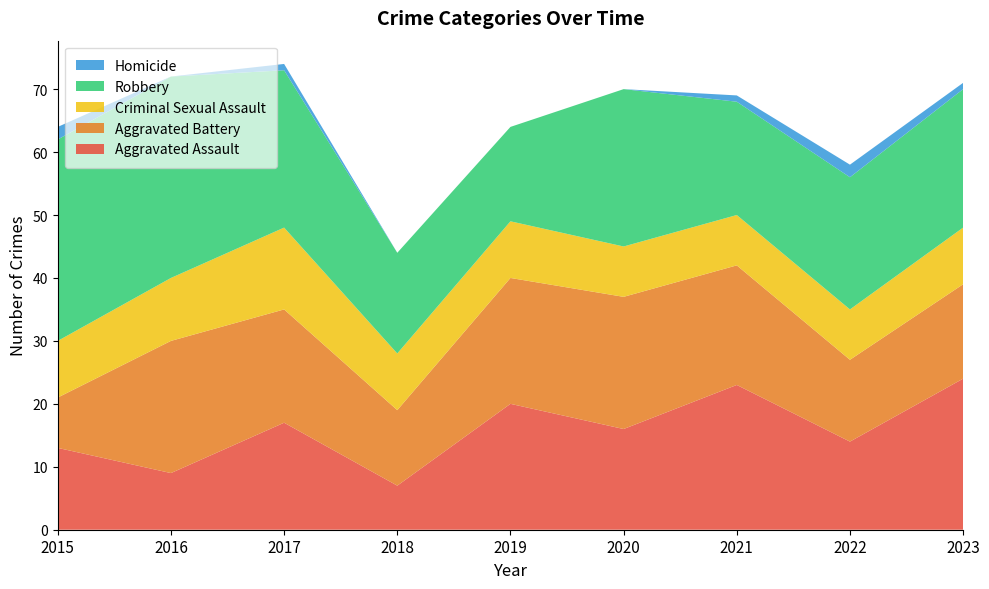

Reading left to right, what are all the values shown in this chart?

Aggravated Assault: 13	9	17	7	20	16	23	14	24
Aggravated Battery: 8	21	18	12	20	21	19	13	15
Criminal Sexual Assault: 9	10	13	9	9	8	8	8	9
Robbery: 32	32	25	16	15	25	18	21	22
Homicide: 2	0	1	0	0	0	1	2	1